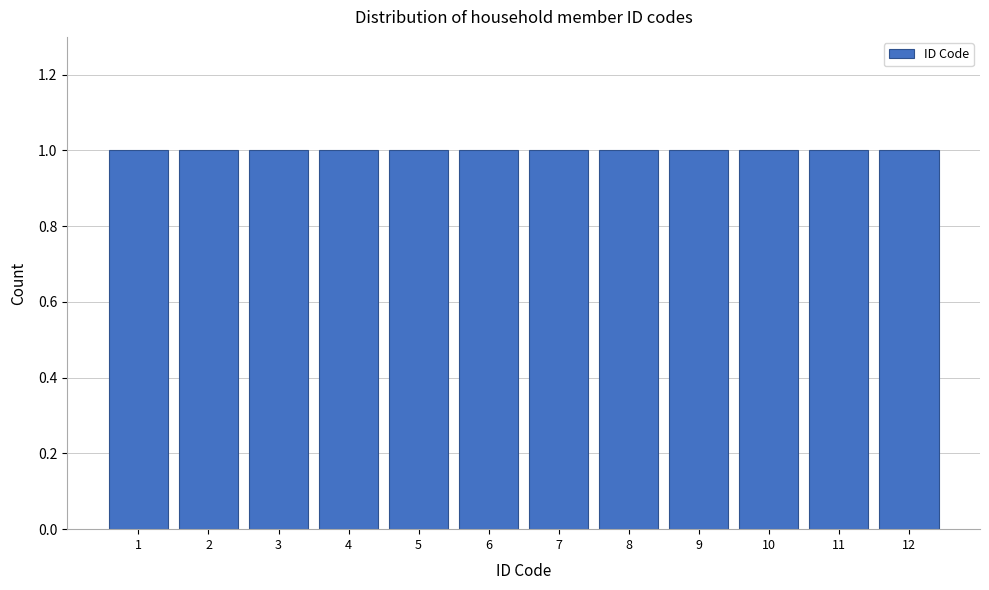

Reading left to right, transcribe this chart: for each bar, give the range it covers on the x-axis and its height. The values are not printed on the chart, so give them approximately, as read against the axis.

0.5 to 1.5: 1
1.5 to 2.5: 1
2.5 to 3.5: 1
3.5 to 4.5: 1
4.5 to 5.5: 1
5.5 to 6.5: 1
6.5 to 7.5: 1
7.5 to 8.5: 1
8.5 to 9.5: 1
9.5 to 10.5: 1
10.5 to 11.5: 1
11.5 to 12.5: 1